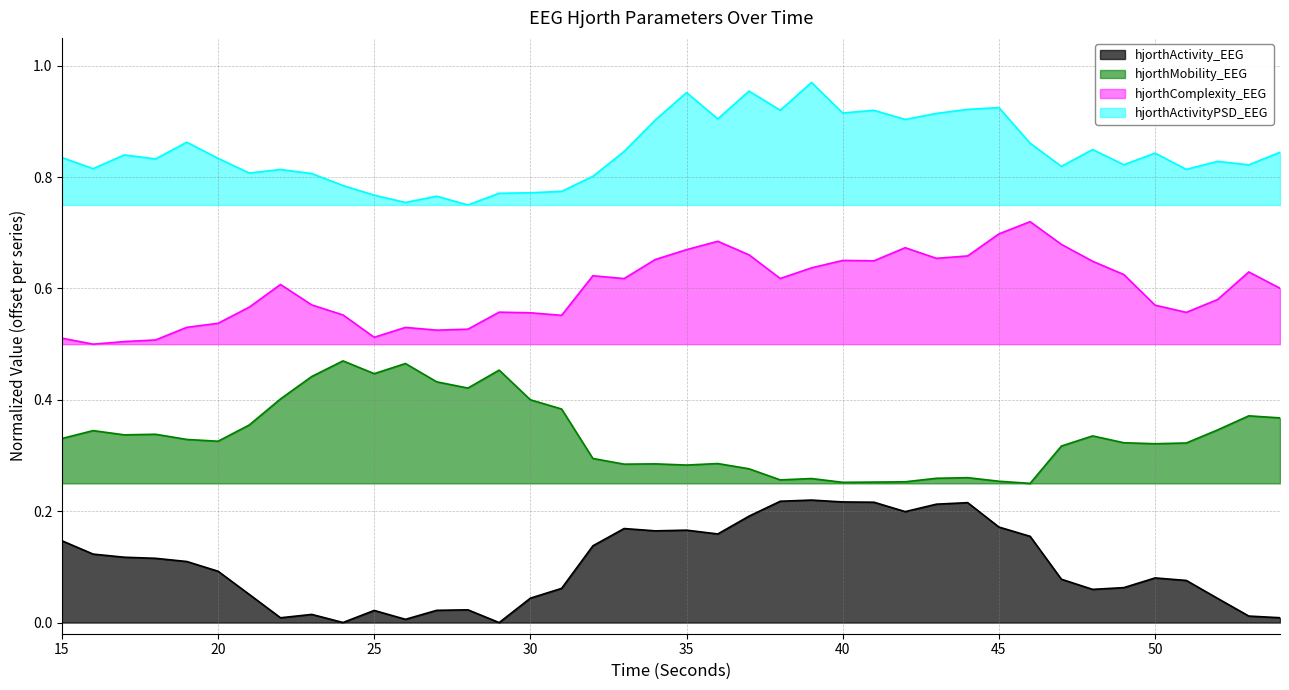

What is the average value of the hjorthComplexity_EEG series?

0.6